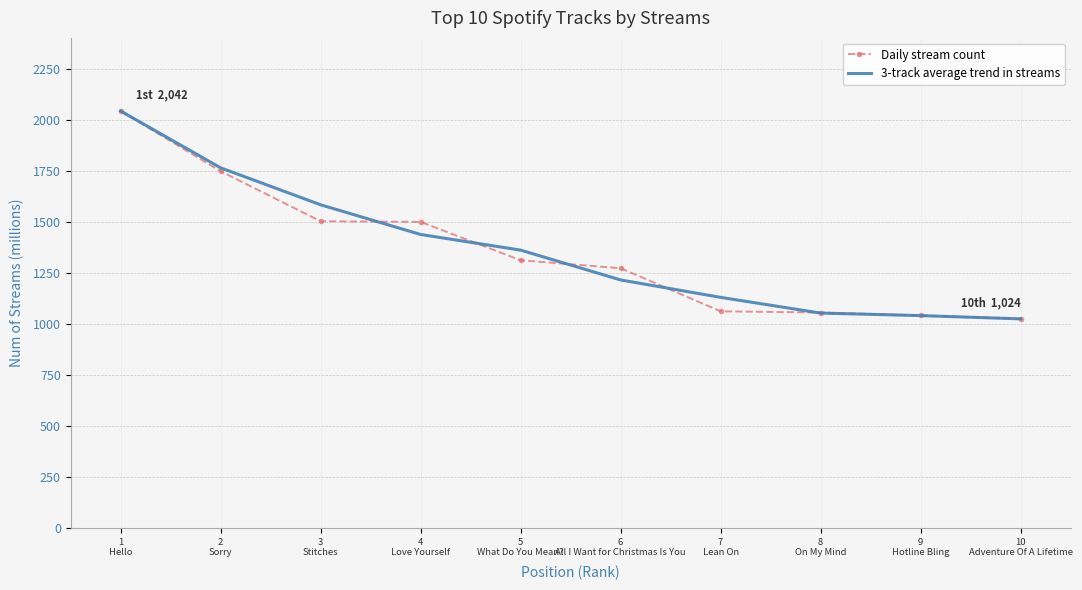

What value does the Daily stream count series have at 9
Hotline Bling?

1041.0